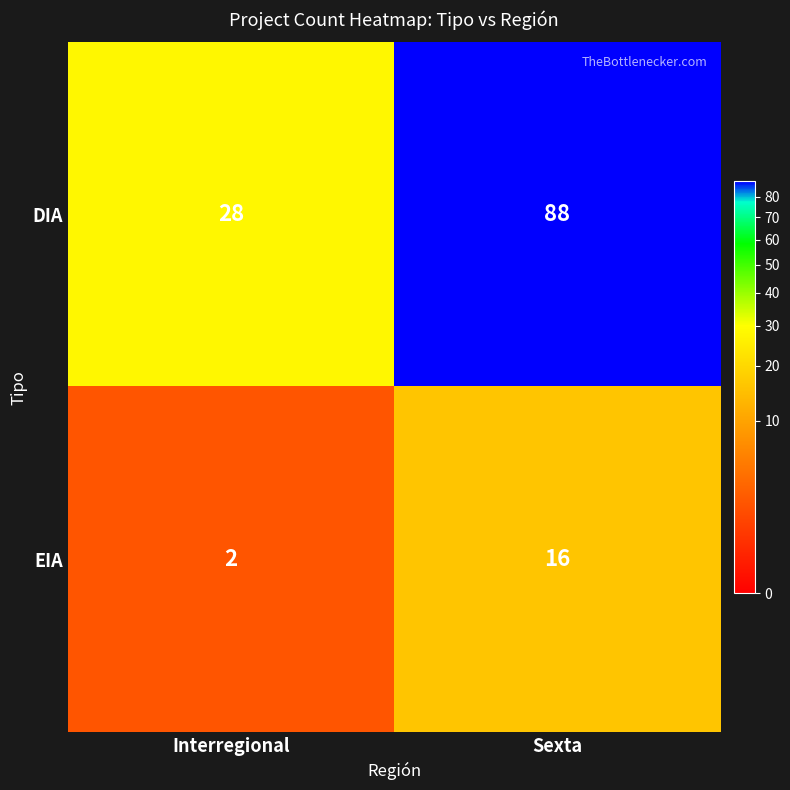

Reading left to right, what are all the values shown in this chart?

DIA: Interregional=28	Sexta=88
EIA: Interregional=2	Sexta=16